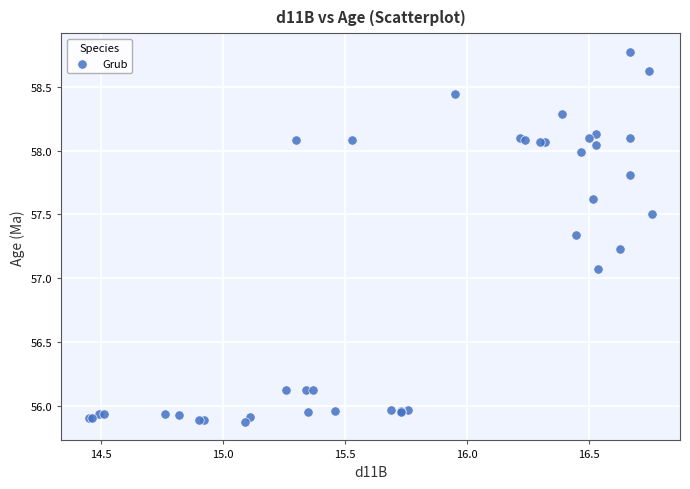

What Y value in the scatter plot is closest to 57?

57.1